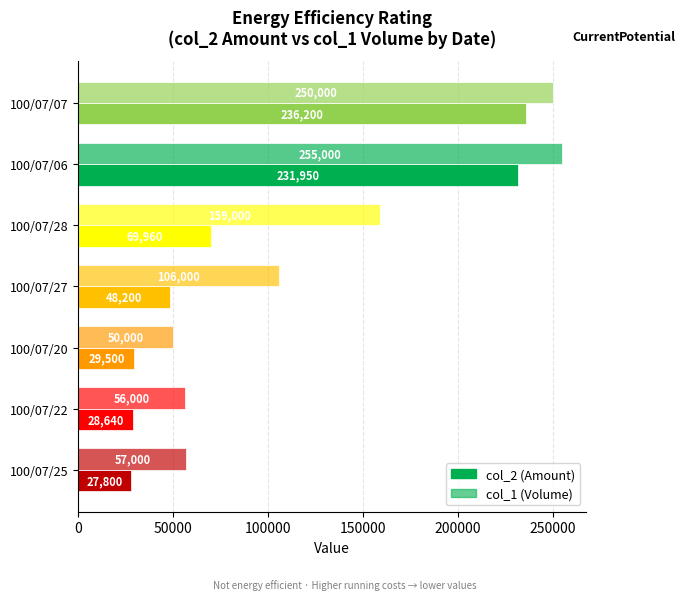

Count the number of data series in this chart.

2